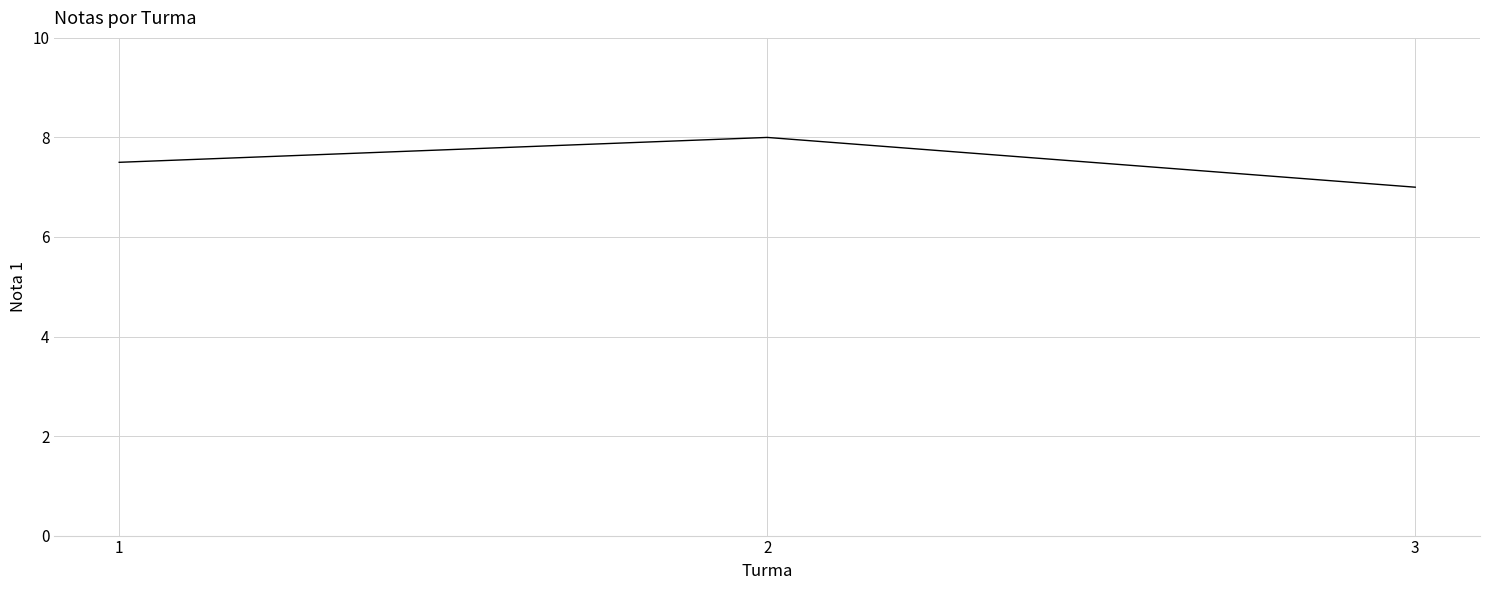

What is the change in value from 1 to 3?

-0.5